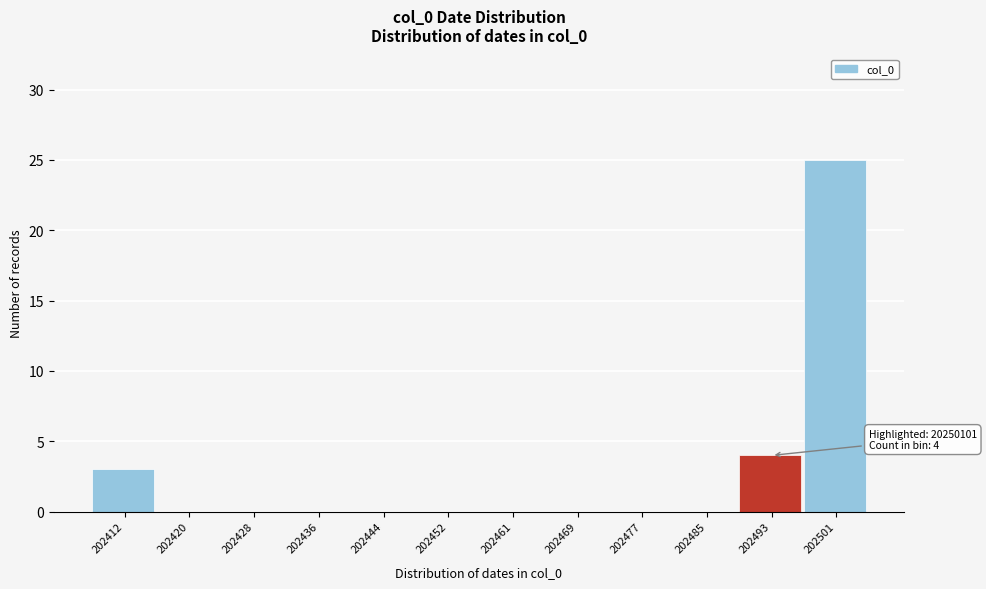

Reading left to right, what are all the values shown in this chart?

202412=3	202420=0	202428=0	202436=0	202444=0	202452=0	202461=0	202469=0	202477=0	202485=0	202493=4	202501=25